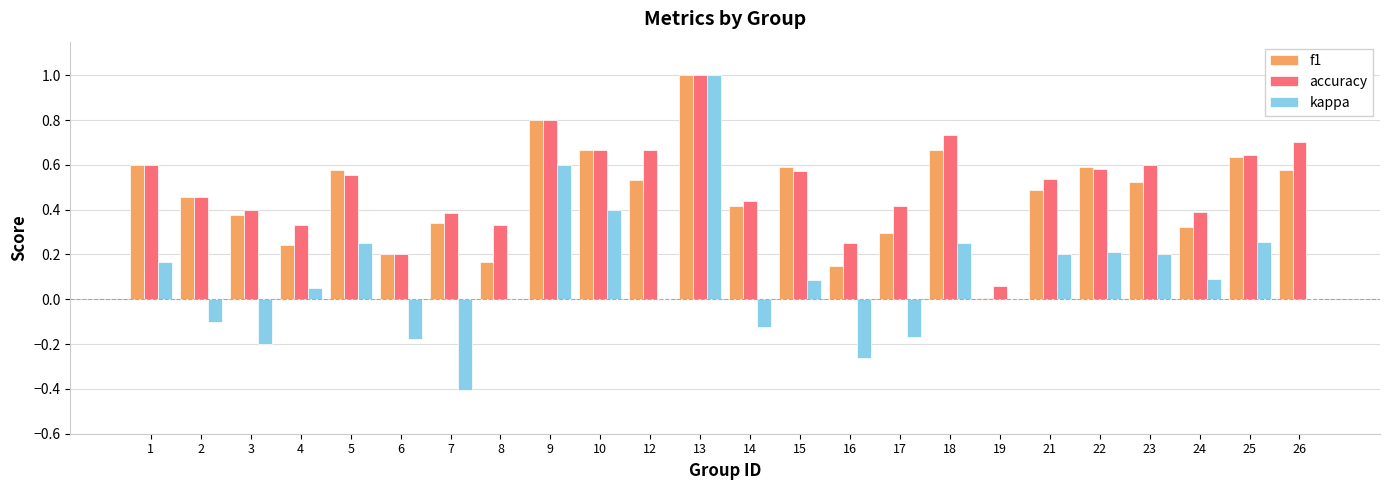

Are the bars grouped side by side (vs. stacked)?

Yes